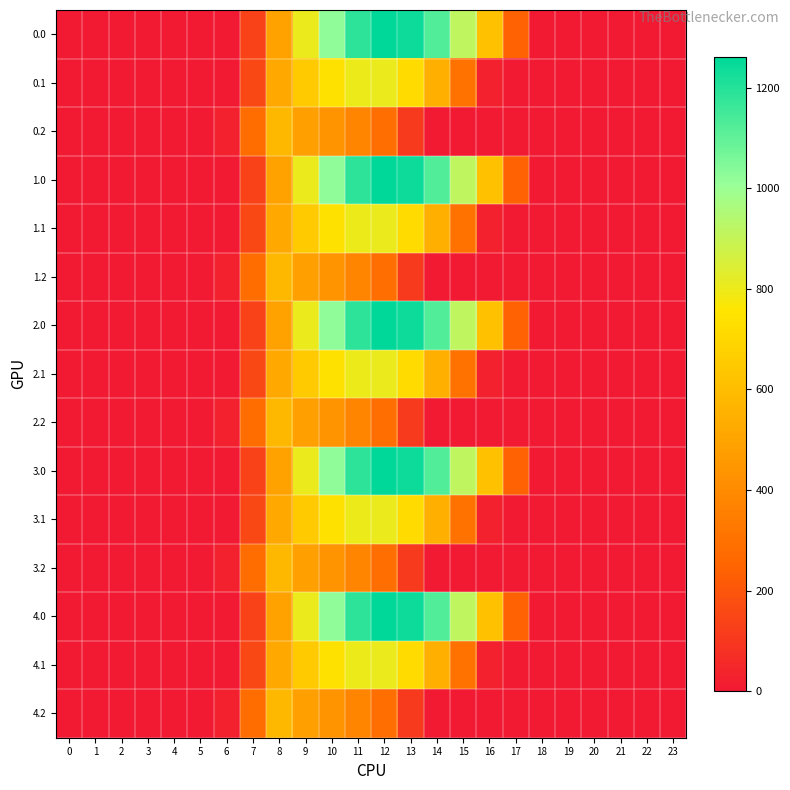

Which has a higher value, 0 or 15?

15